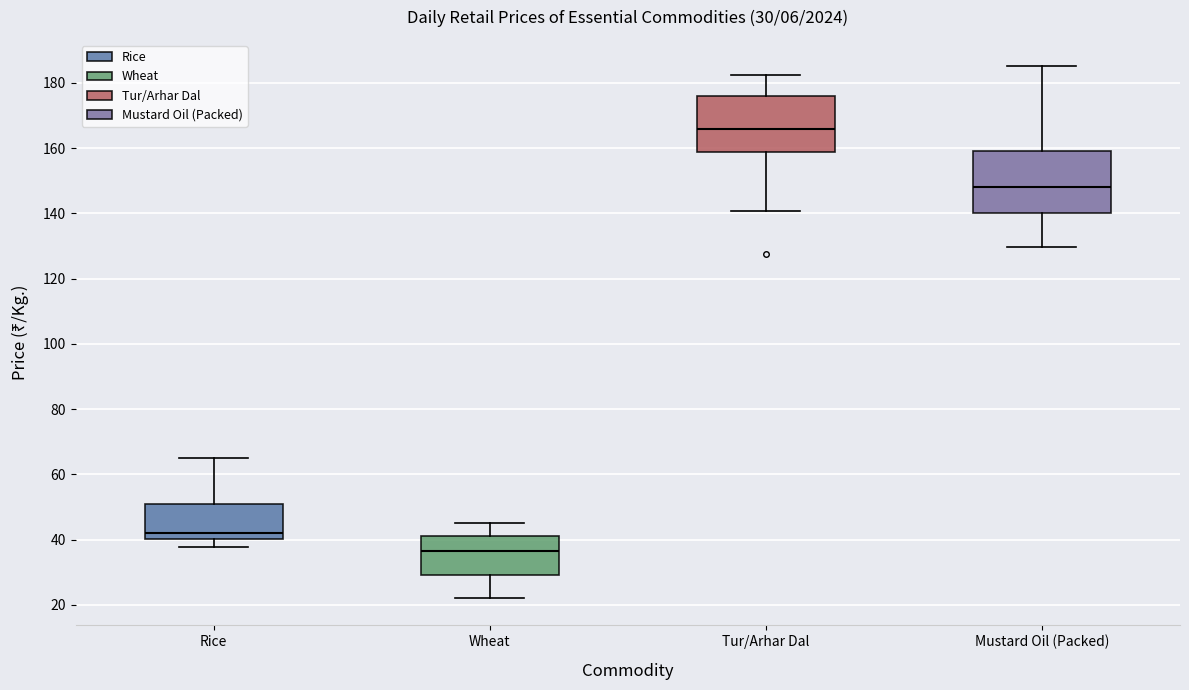

Which box's median line is the lowest?

Wheat